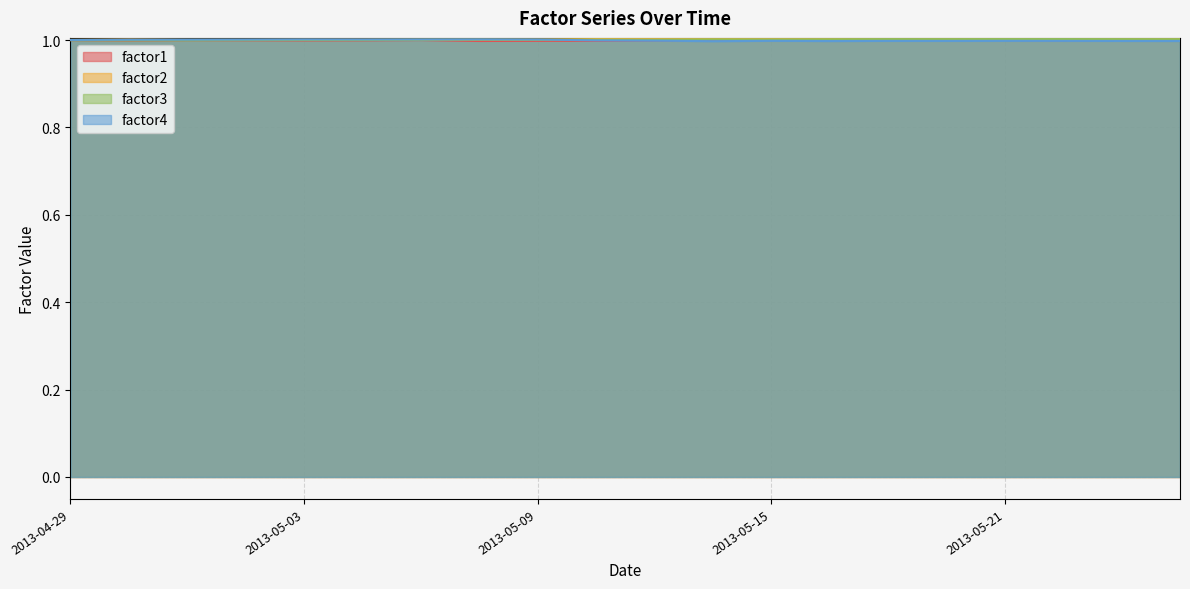

At which category does factor4 reach its first local valley?

2013-05-06